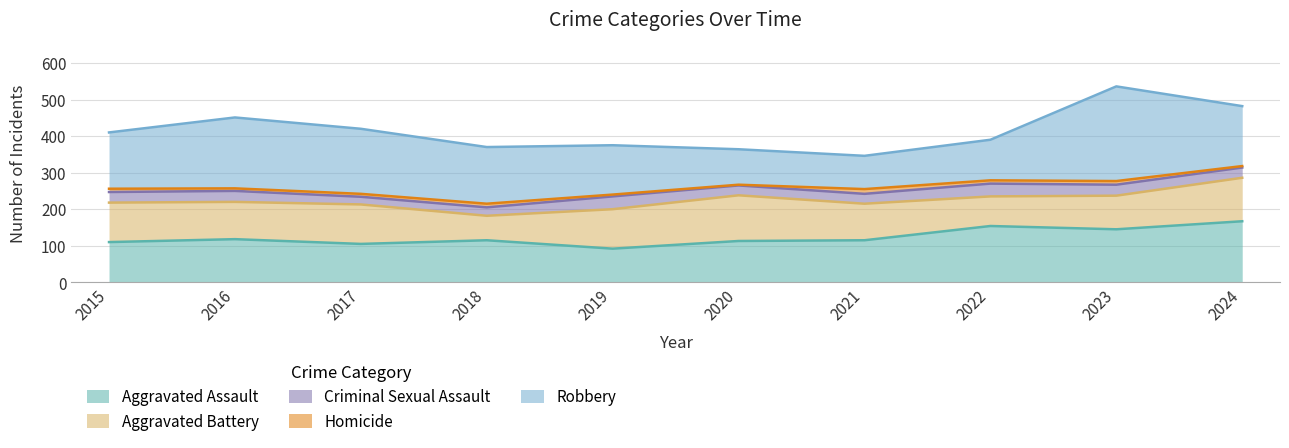

What is the lowest value of the Aggravated Battery series?

67